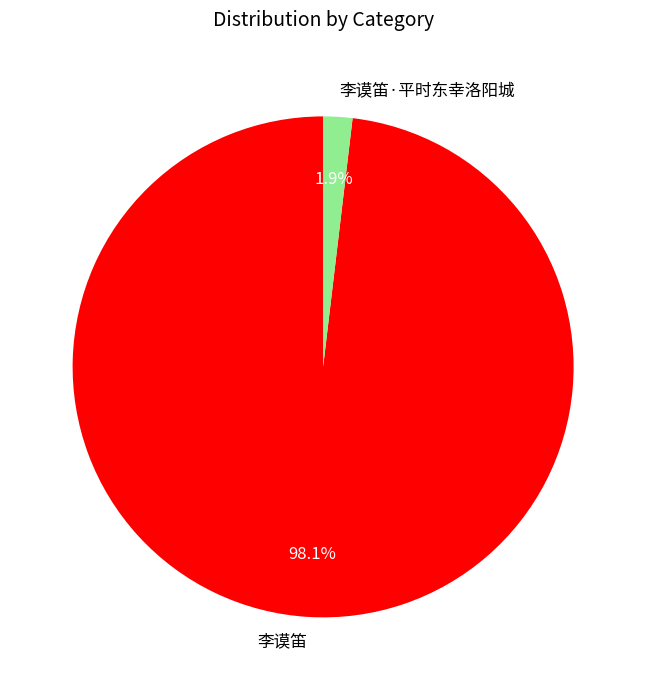

Rank the categories by value from lowest to highest.

李谟笛·平时东幸洛阳城, 李谟笛